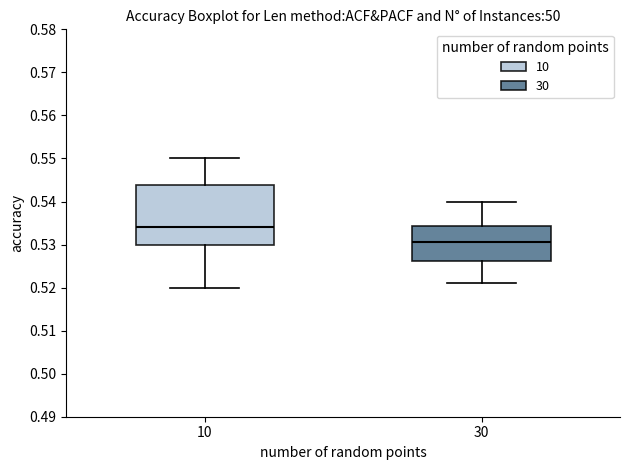

Which box is the tallest, from its lower edge to its upper edge?

10